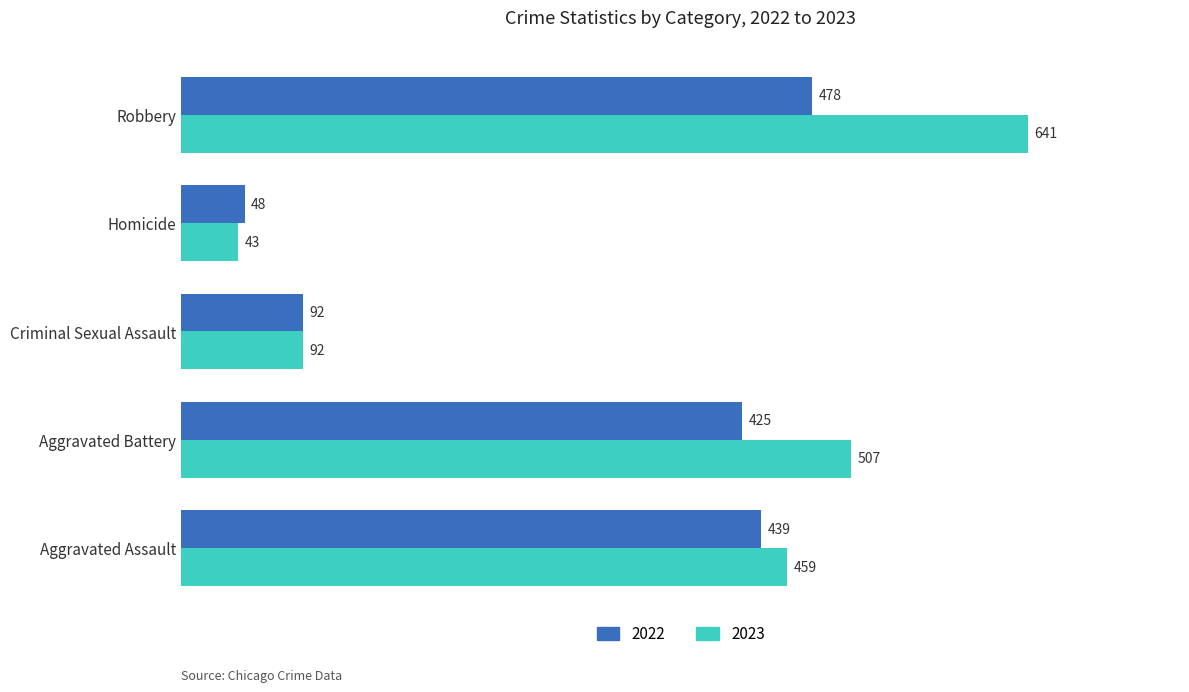

At how many categories does at least one series exceed 87?

4